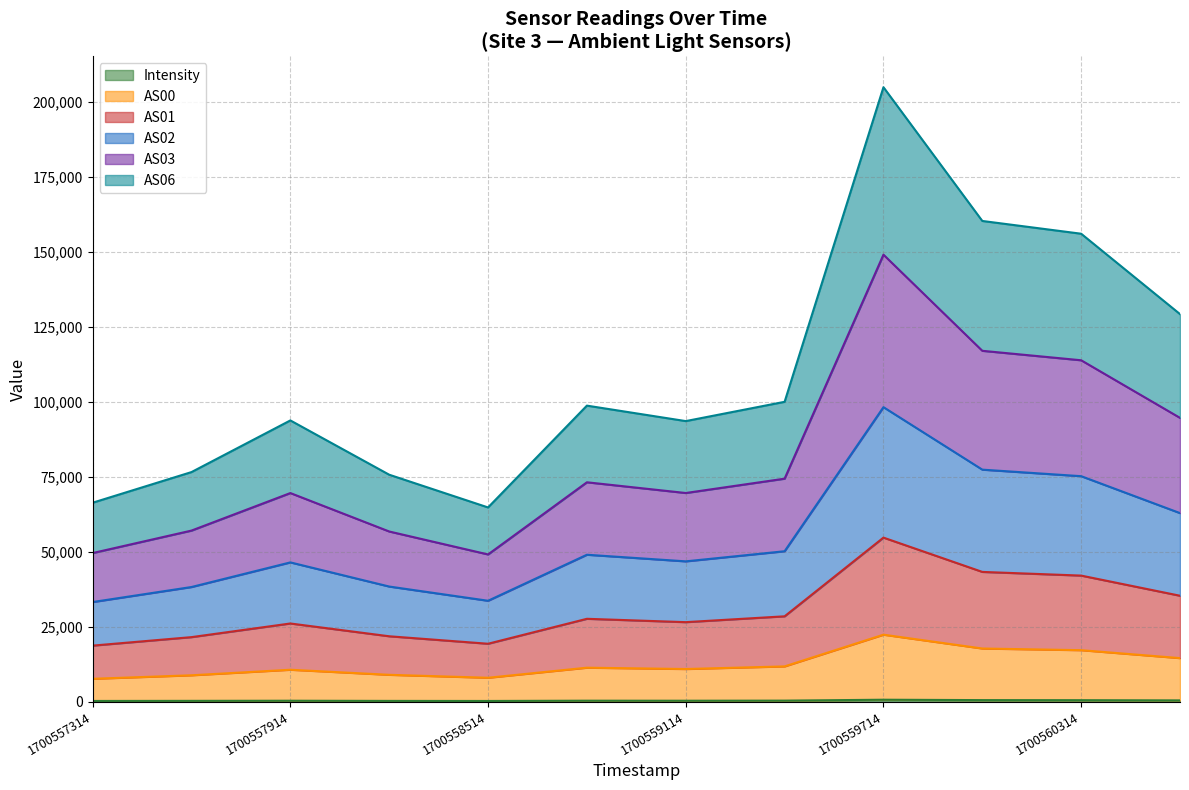

At which category is the sum across all series the highest?

1700559714